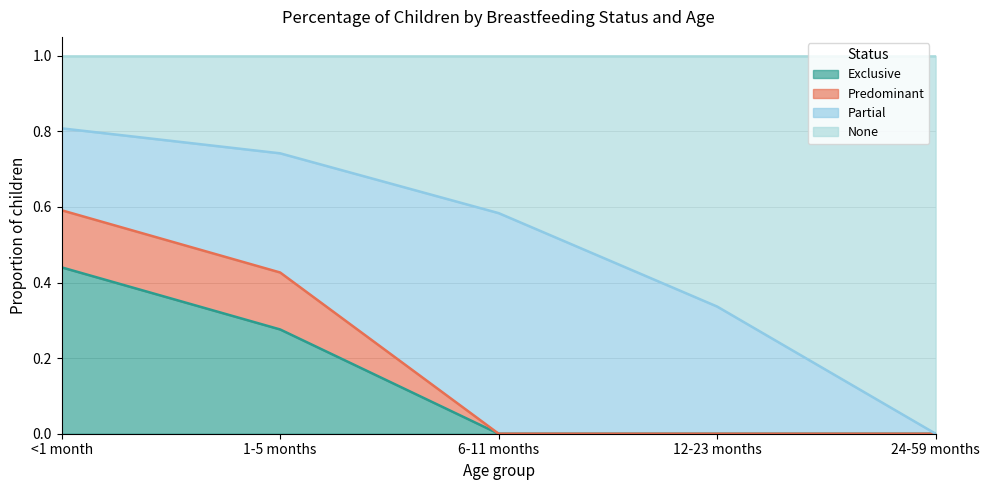

The value of Exclusive at 12-23 months is 0.3. True or false?

False